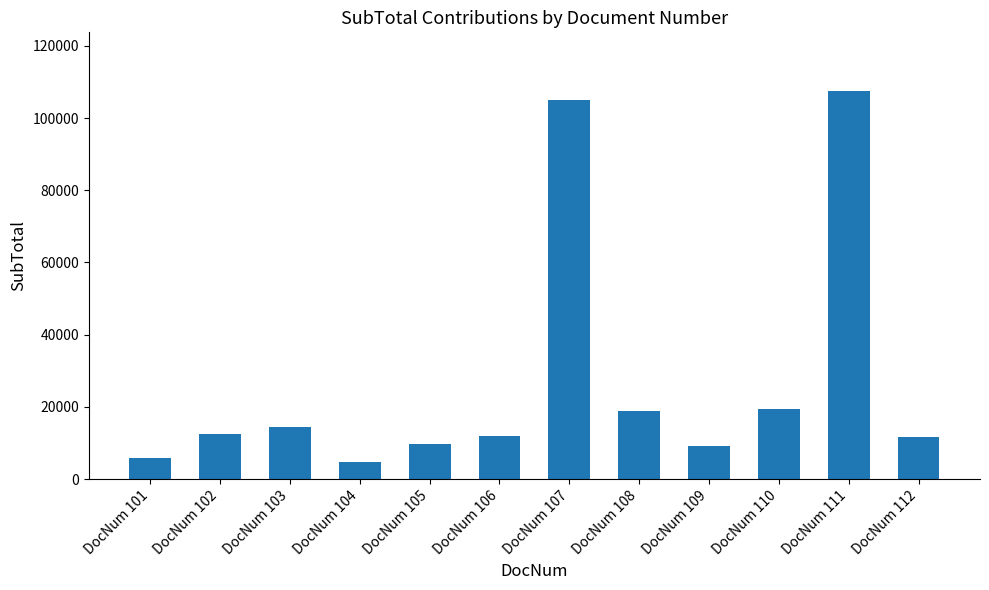

How many categories are shown in the chart?

12